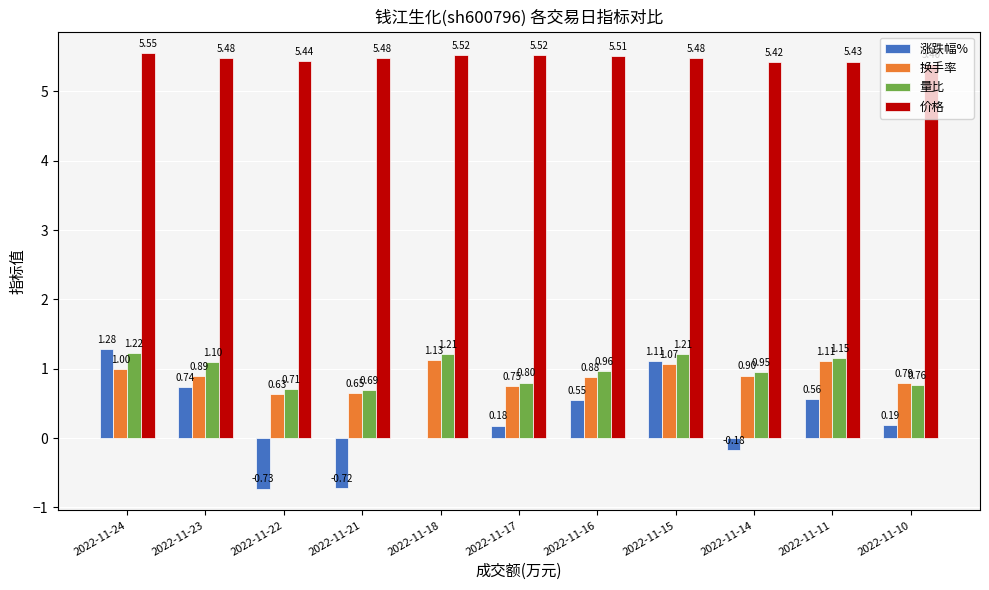

Which series has the largest total across all categories?

价格